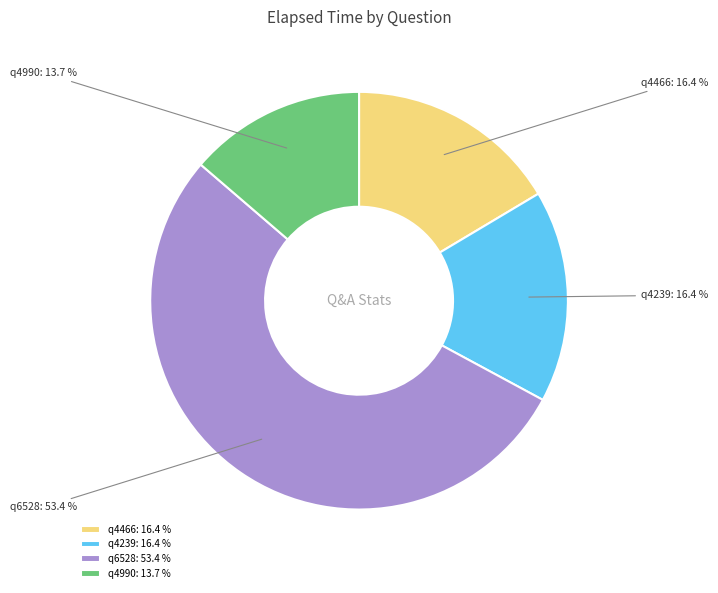

Combined, do q4466 and q4990 account for over 50%?

No